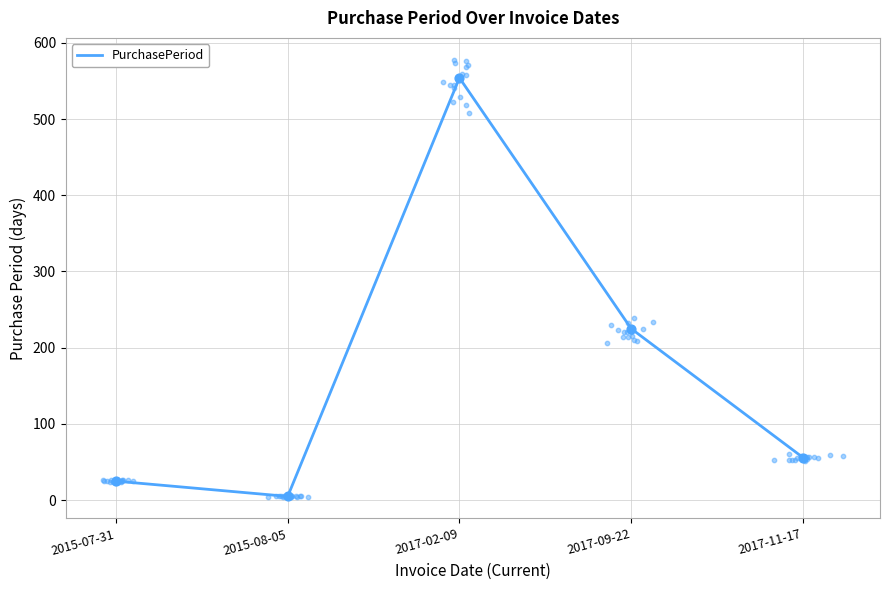

Approximately how many times larger is the value at 2017-02-09 compared to 2015-07-31?

22.2